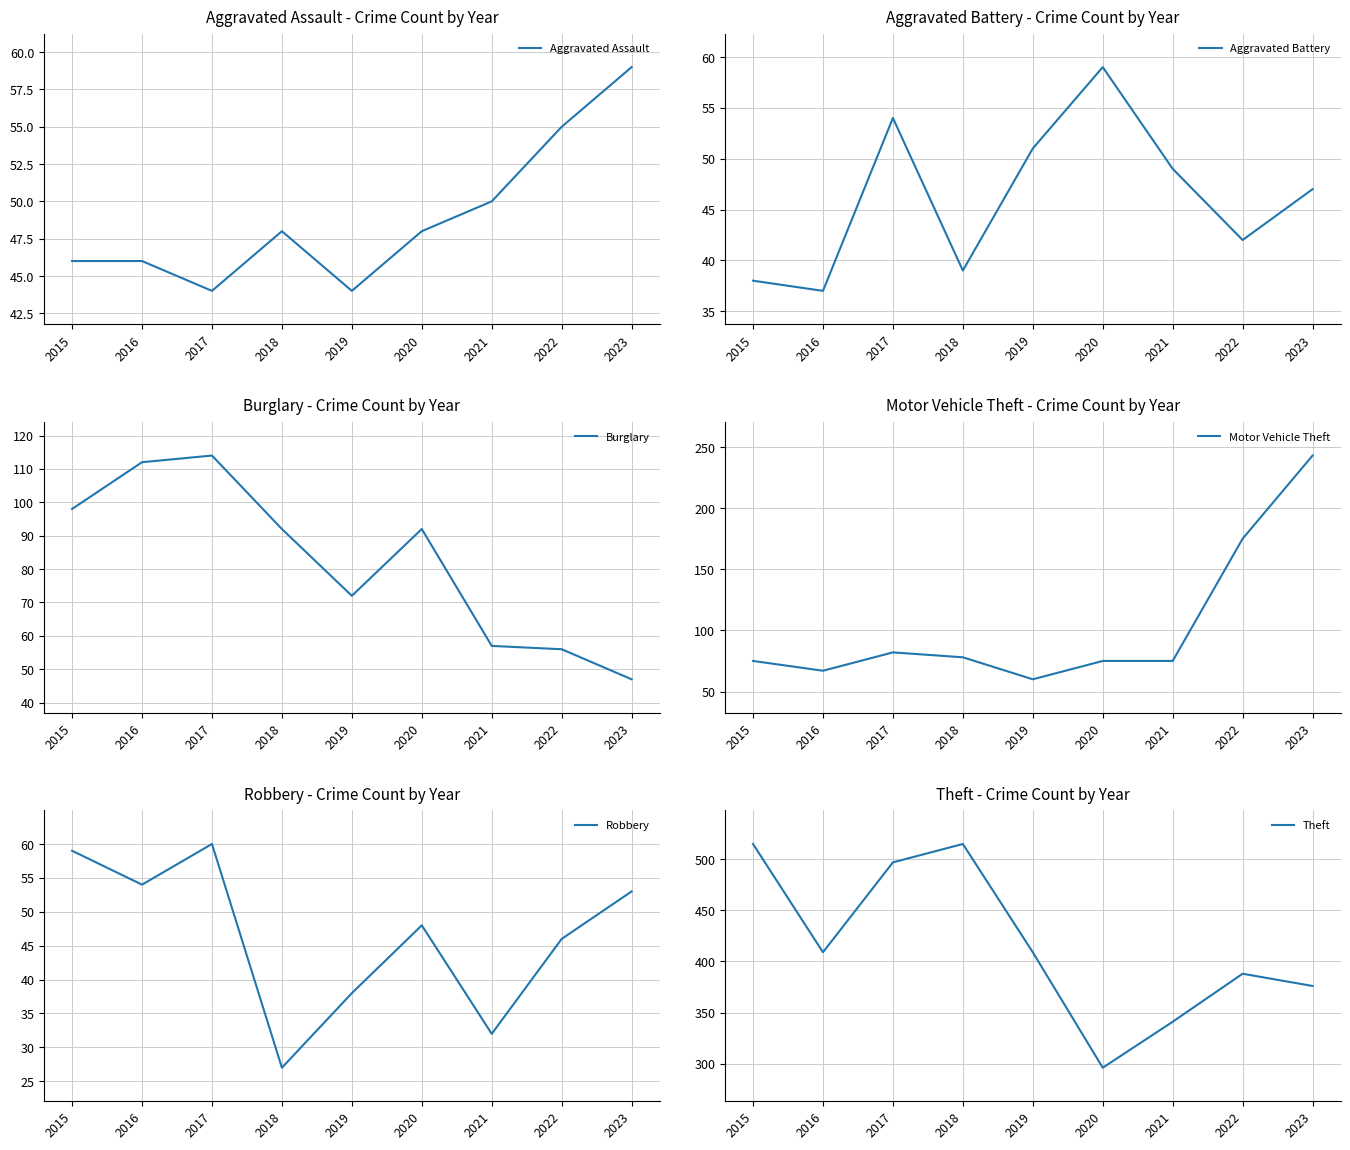

Rank the categories by Robbery value from highest to lowest.

2017, 2015, 2016, 2023, 2020, 2022, 2019, 2021, 2018